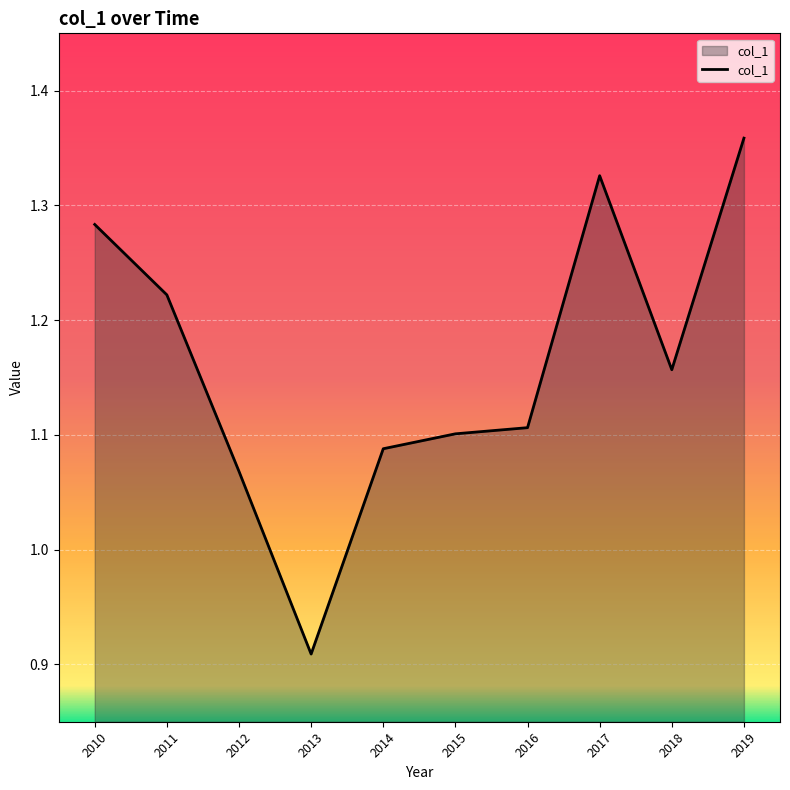

Where is the data nearest to the value 1?

2012